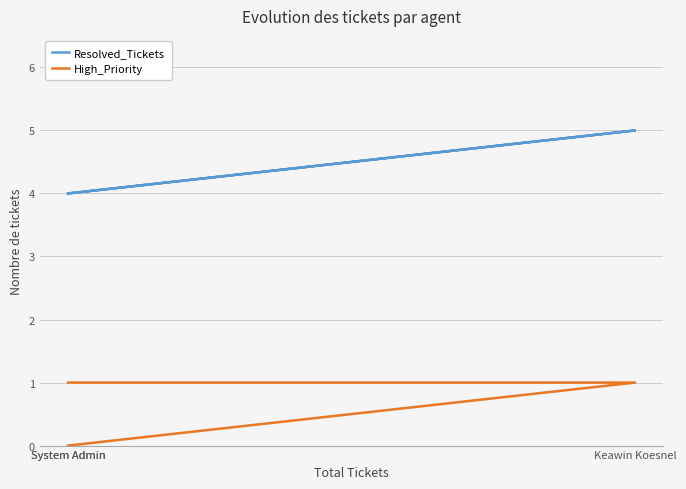

The Resolved_Tickets series shows 1 at System Admin. True or false?

False